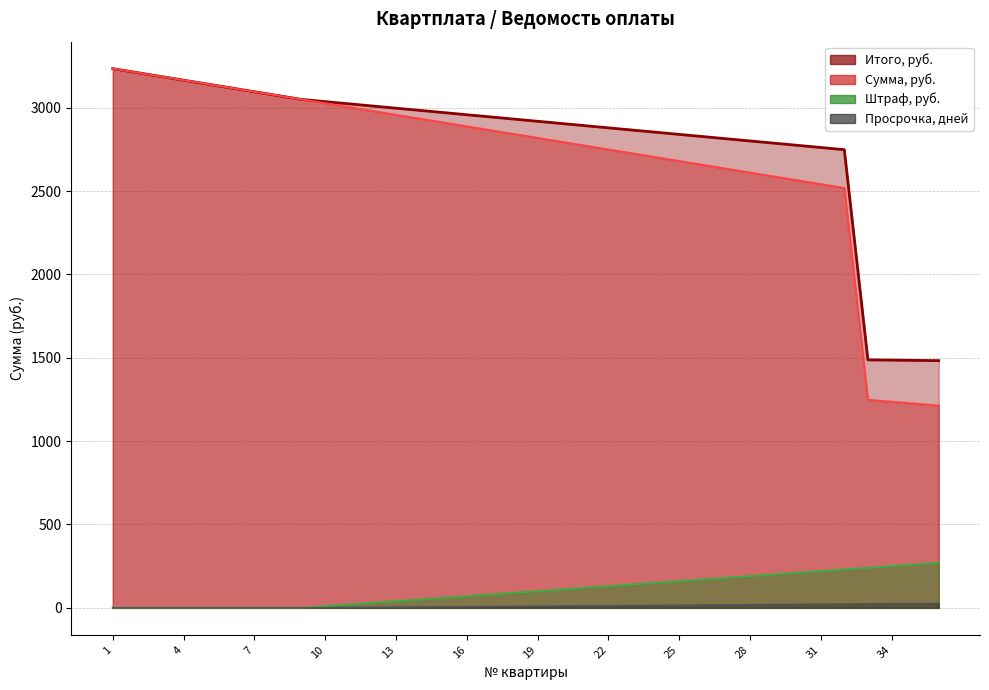

Reading left to right, extract all data points from this chart.

Сумма, руб.: 3234.0	3210.9	3187.8	3164.7	3141.6	3118.5	3095.4	3072.3	3049.2	3026.1	3003.0	2979.9	2956.8	2933.7	2910.6	2887.5	2864.4	2841.3	2818.2	2795.1	2772.0	2748.9	2725.8	2702.7	2679.6	2656.5	2633.4	2610.3	2587.2	2564.1	2541.0	2517.9	1247.4	1235.8	1224.3	1212.8
Штраф, руб.: 0.0	0.0	0.0	0.0	0.0	0.0	0.0	0.0	0.0	10.0	20.0	30.0	40.0	50.0	60.0	70.0	80.0	90.0	100.0	110.0	120.0	130.0	140.0	150.0	160.0	170.0	180.0	190.0	200.0	210.0	220.0	230.0	240.0	250.0	260.0	270.0
Итого, руб.: 3234.0	3210.9	3187.8	3164.7	3141.6	3118.5	3095.4	3072.3	3049.2	3036.1	3023.0	3009.9	2996.8	2983.7	2970.6	2957.5	2944.4	2931.3	2918.2	2905.1	2892.0	2878.9	2865.8	2852.7	2839.6	2826.5	2813.4	2800.3	2787.2	2774.1	2761.0	2747.9	1487.4	1485.8	1484.3	1482.8
Просрочка, дней: 0.0	0.0	0.0	0.0	0.0	0.0	0.0	0.0	0.0	1.0	2.0	3.0	4.0	5.0	6.0	7.0	8.0	9.0	10.0	11.0	12.0	13.0	14.0	15.0	16.0	17.0	18.0	19.0	20.0	21.0	22.0	23.0	24.0	25.0	26.0	27.0